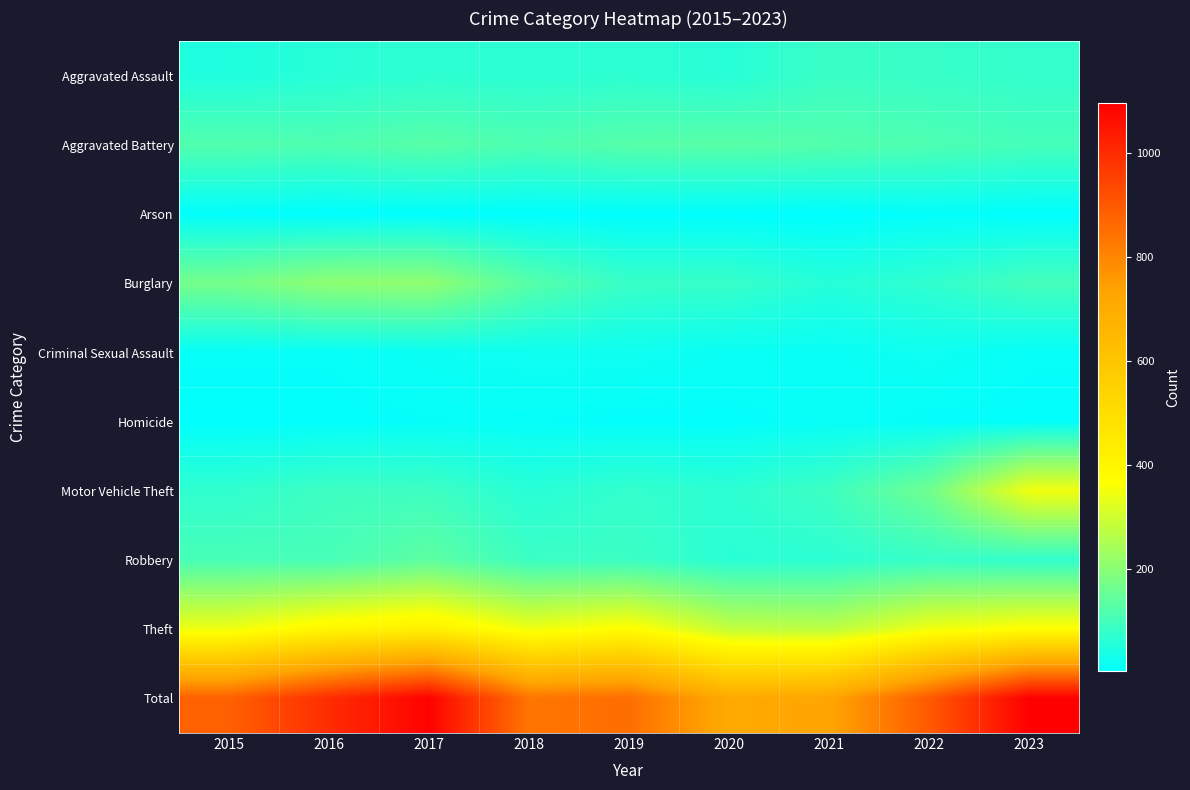

At which category is the sum across all series the highest?

2023